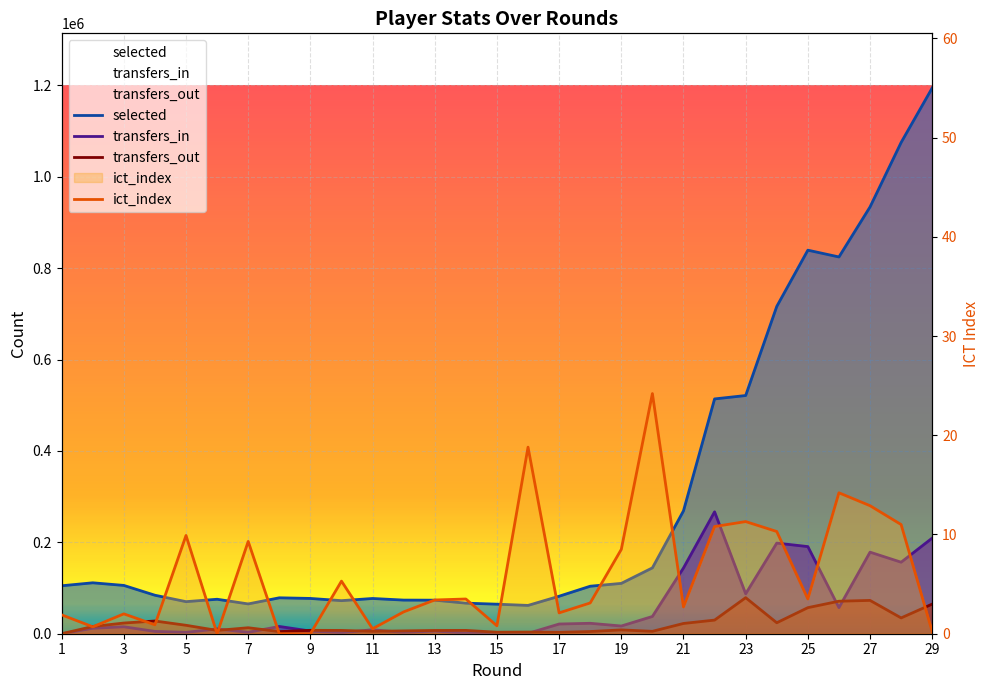

The transfers_out series shows 27835.0 at 4. True or false?

True